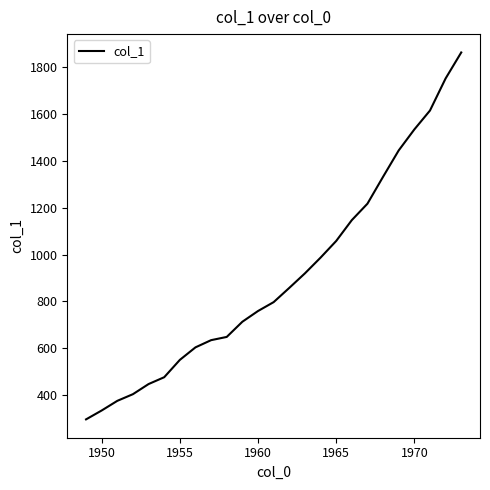

What is the sum of all values?

22774.8